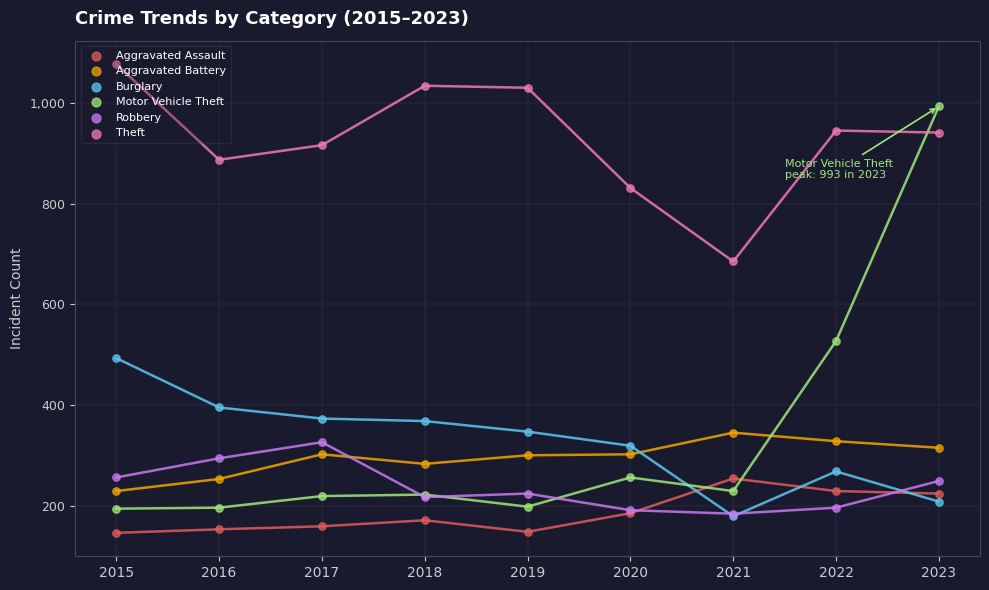

Is the value of Aggravated Battery at 2019 greater than the value of Theft at 2022?

No